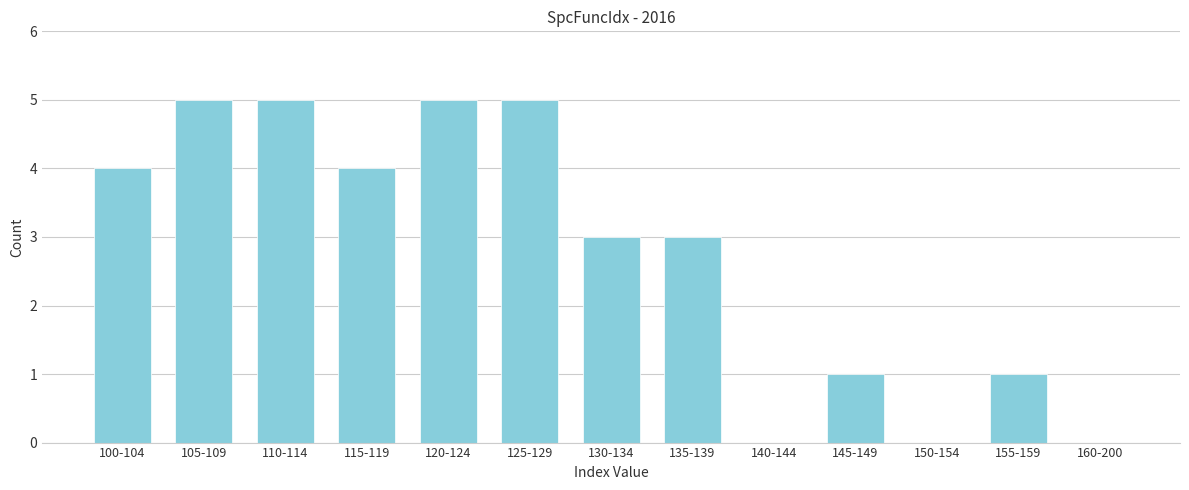

Reading left to right, extract all data points from this chart.

100-104=4	105-109=5	110-114=5	115-119=4	120-124=5	125-129=5	130-134=3	135-139=3	140-144=0	145-149=1	150-154=0	155-159=1	160-200=0